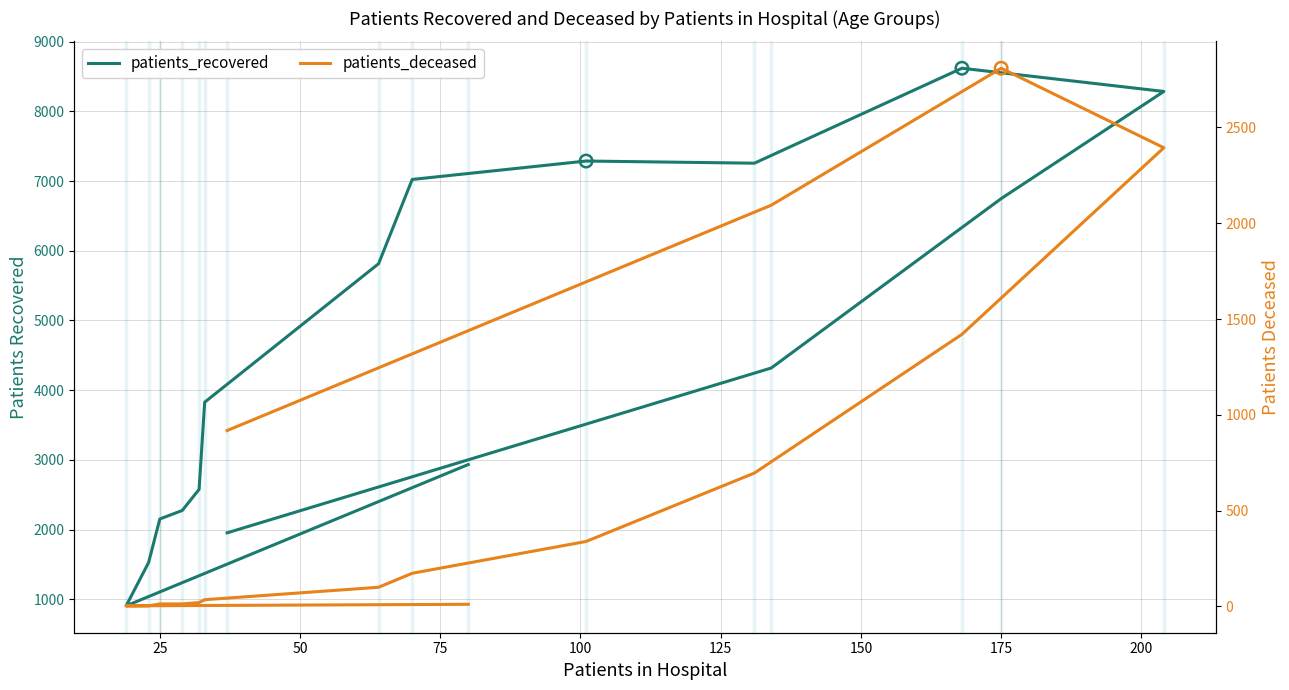

Is the value of patients_deceased at 25 greater than the value of patients_recovered at 50?

No